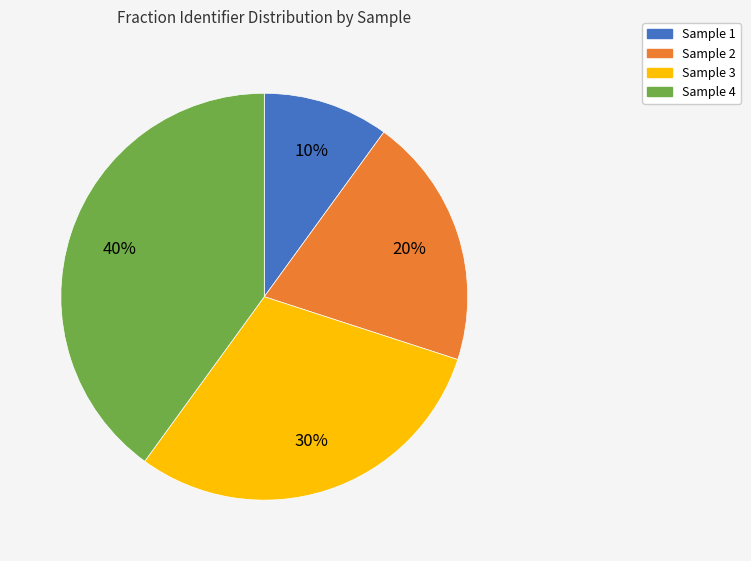

True or false: Sample 4 accounts for 40% of the total.

True